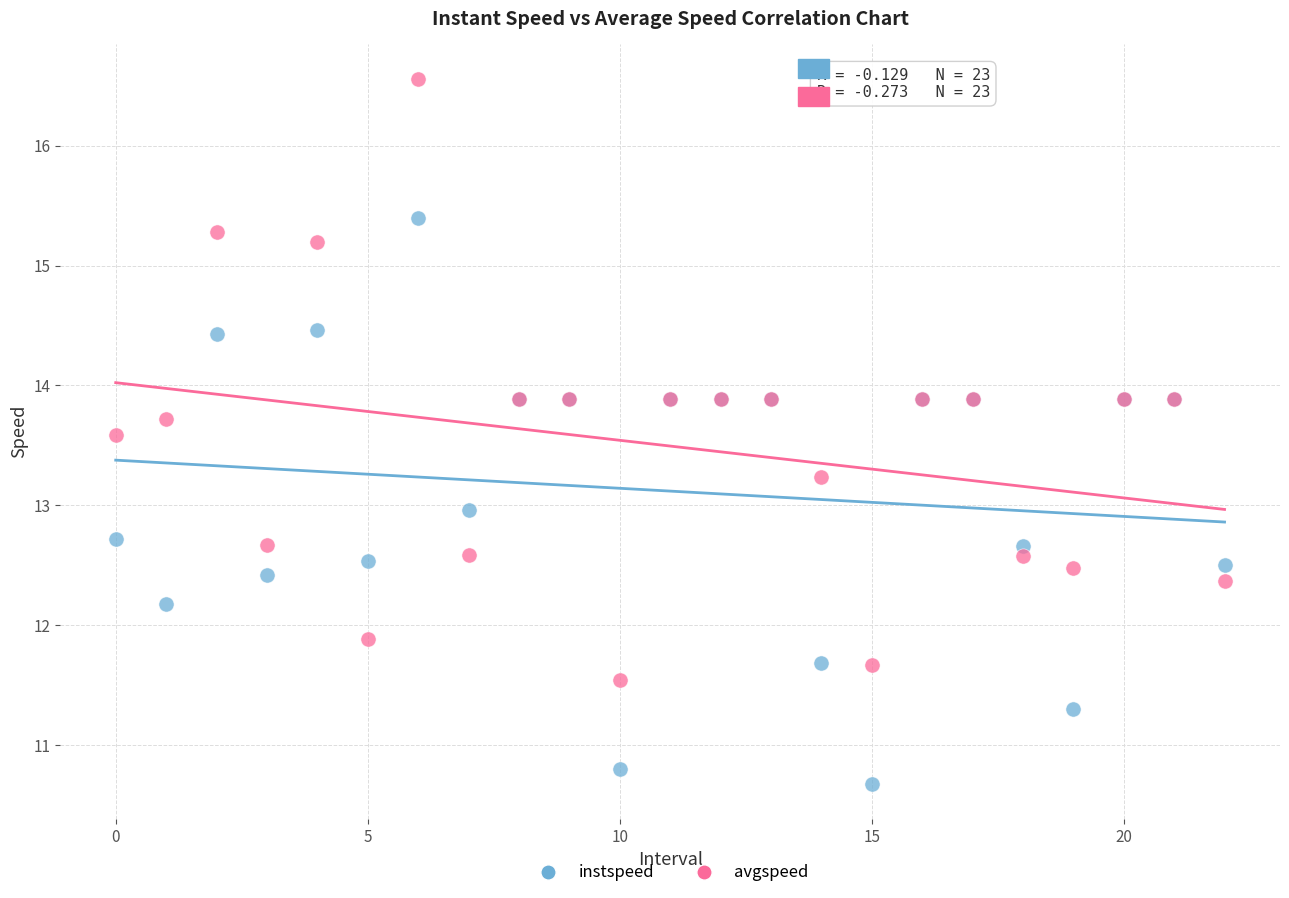

What are all the series names shown in the legend?

instspeed, avgspeed